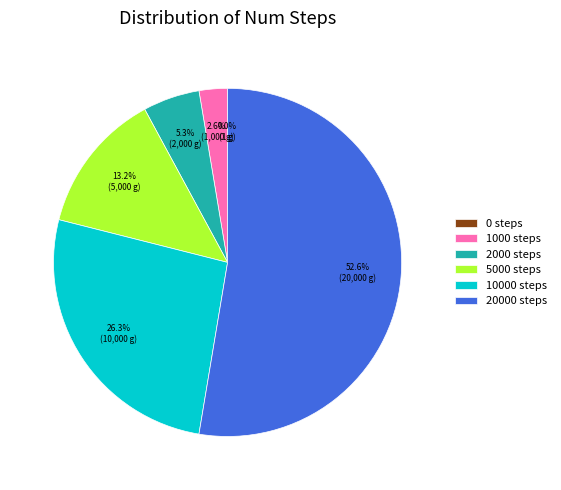

To the nearest percent, what is the difference between the largest and smallest slice percentages?

53%